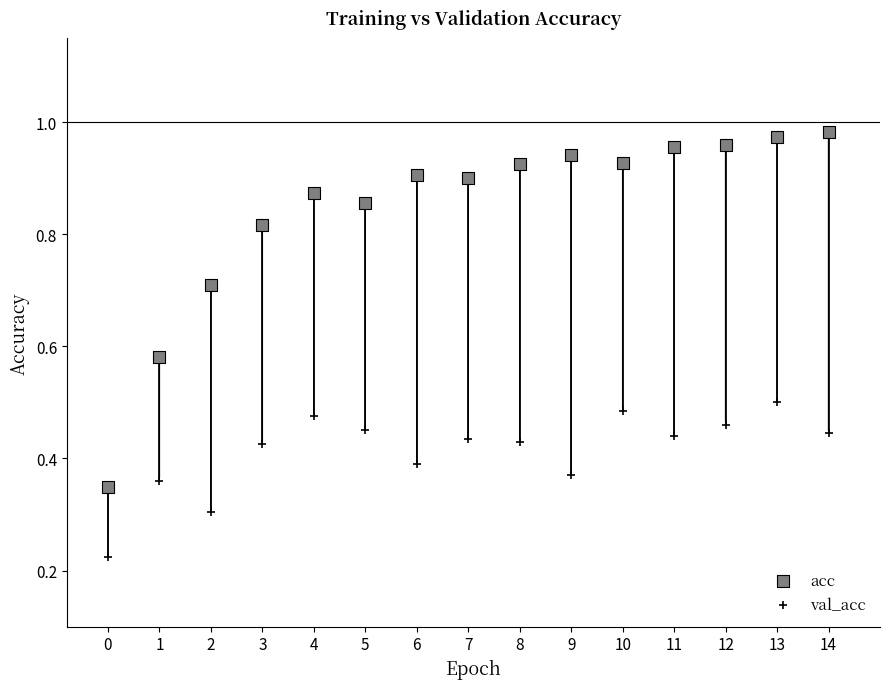

Which series contains the highest Y value?

acc